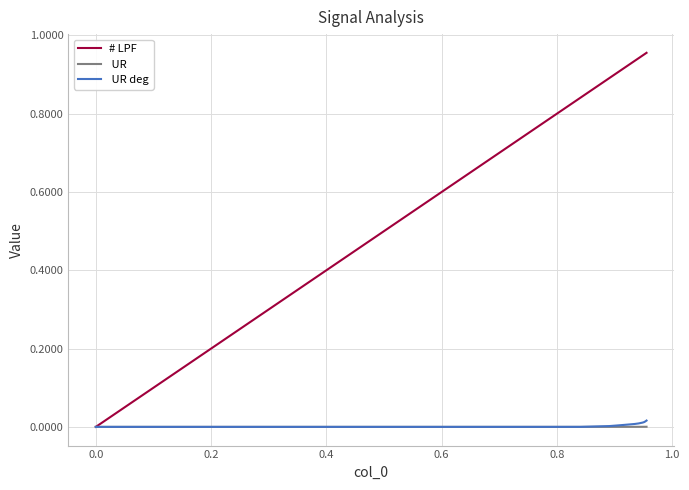

How many lines are shown in the chart?

3